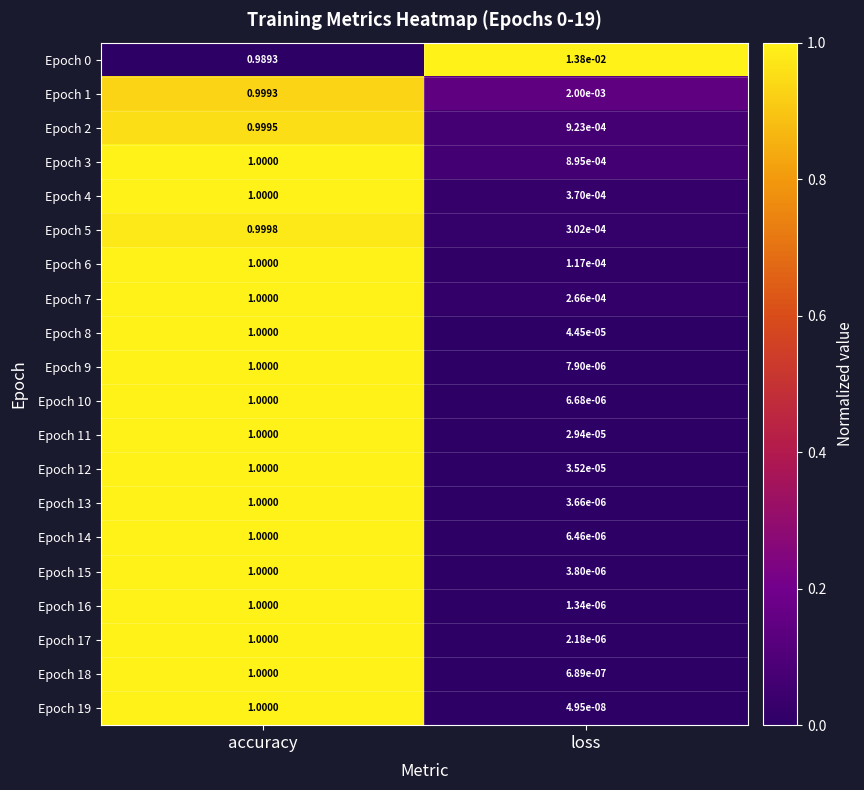

Where is Epoch 6 nearest to the value 0?

loss